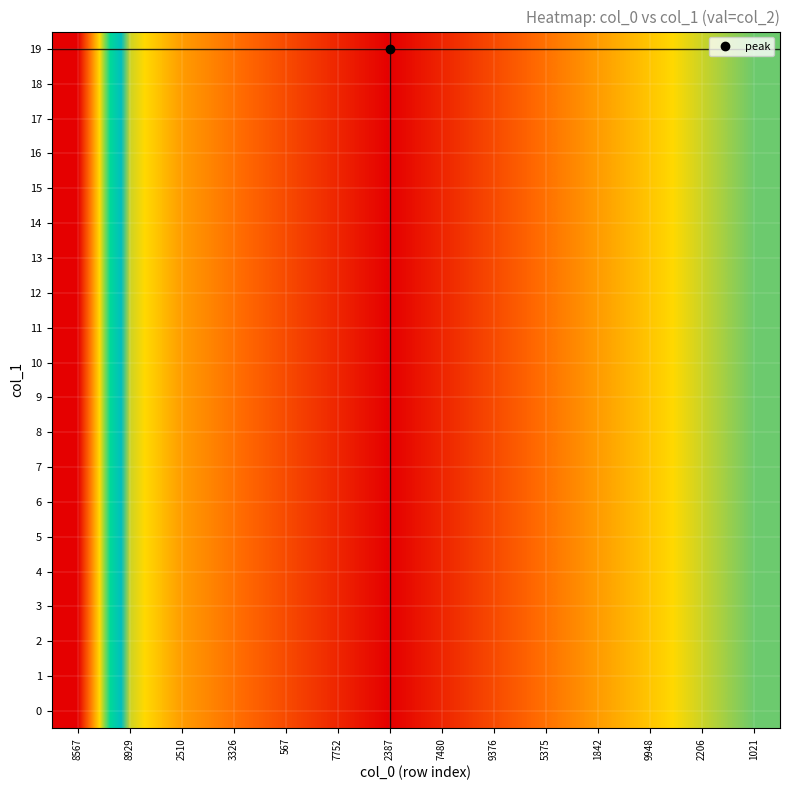

How many data points does each series have?

14